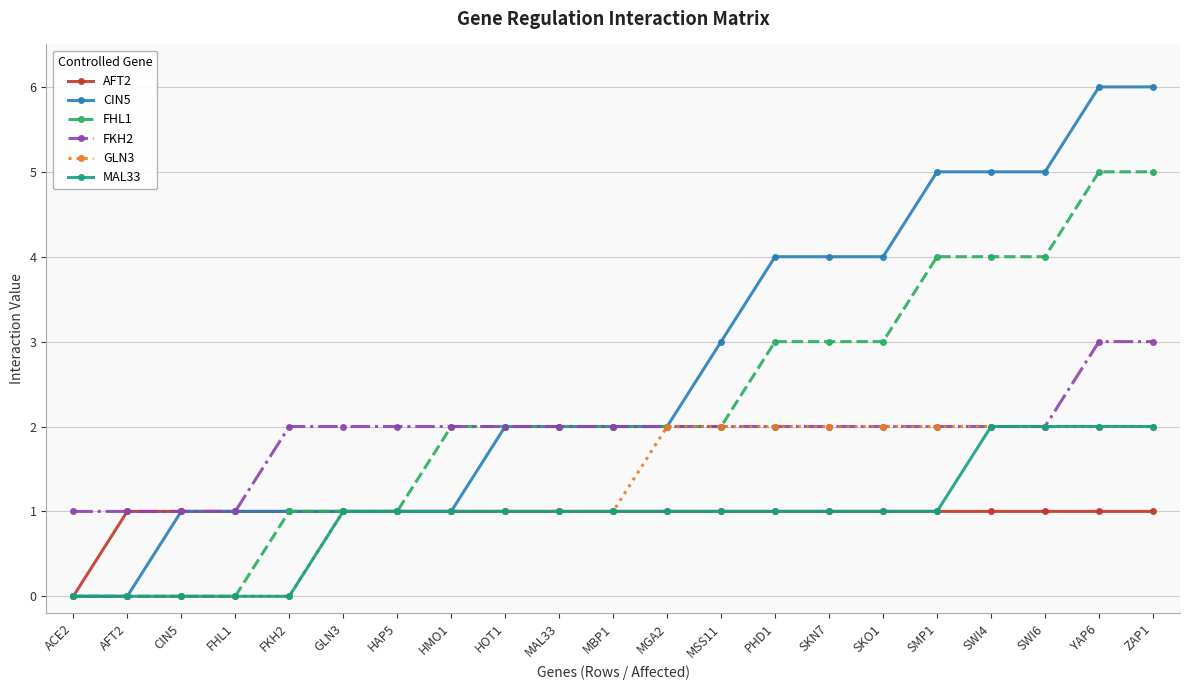

Reading left to right, list all the values displayed in this chart.

AFT2: 0	1	1	1	1	1	1	1	1	1	1	1	1	1	1	1	1	1	1	1	1
CIN5: 0	0	1	1	1	1	1	1	2	2	2	2	3	4	4	4	5	5	5	6	6
FHL1: 0	0	0	0	1	1	1	2	2	2	2	2	2	3	3	3	4	4	4	5	5
FKH2: 1	1	1	1	2	2	2	2	2	2	2	2	2	2	2	2	2	2	2	3	3
GLN3: 0	0	0	0	0	1	1	1	1	1	1	2	2	2	2	2	2	2	2	2	2
MAL33: 0	0	0	0	0	1	1	1	1	1	1	1	1	1	1	1	1	2	2	2	2